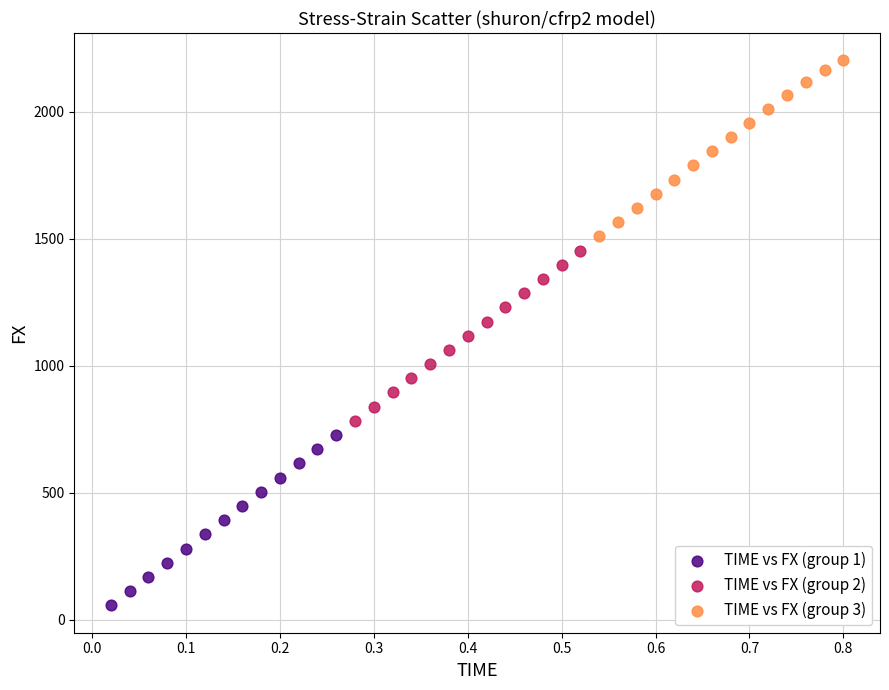

Which series contains the lowest Y value?

TIME vs FX (group 1)